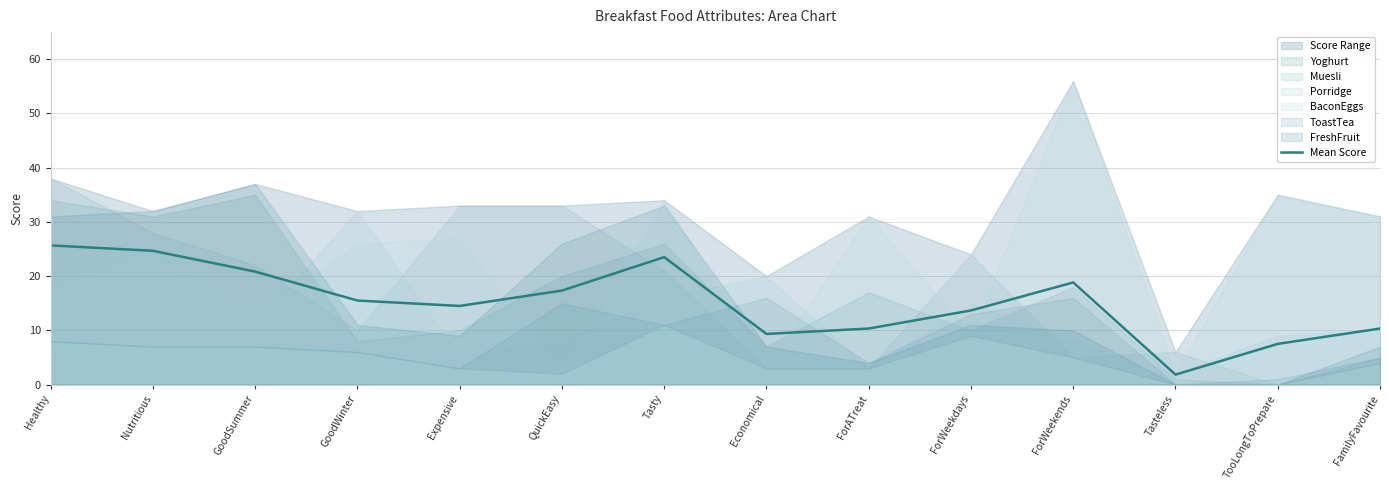

What is the average value?

15.3